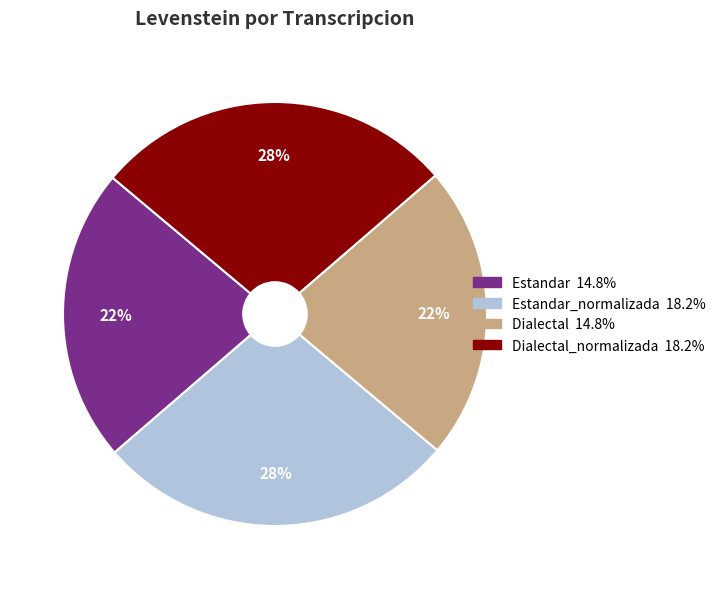

To the nearest percent, what is the average slice percentage?

25%